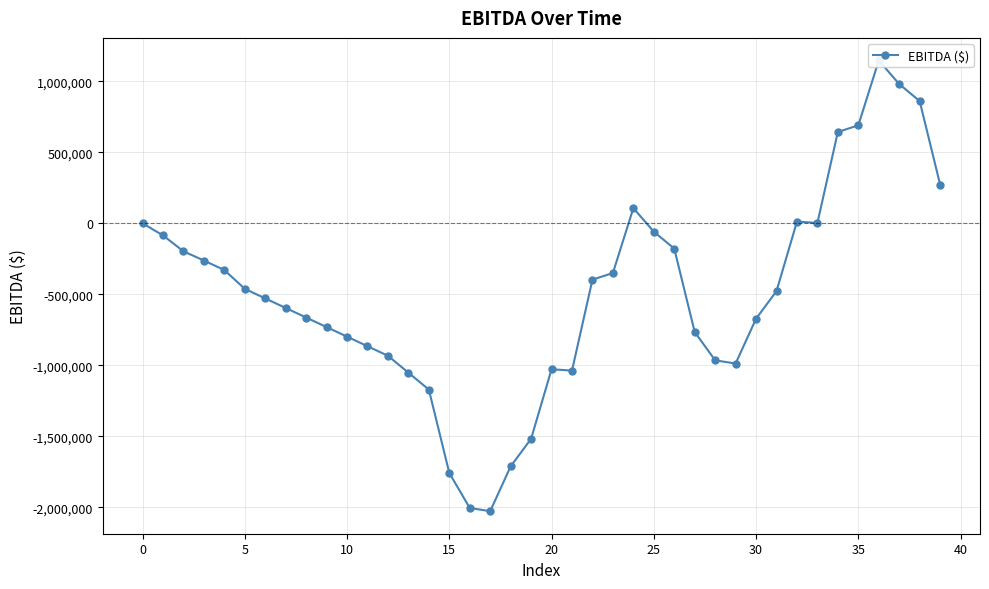

The value at 36 is 1956038. True or false?

False